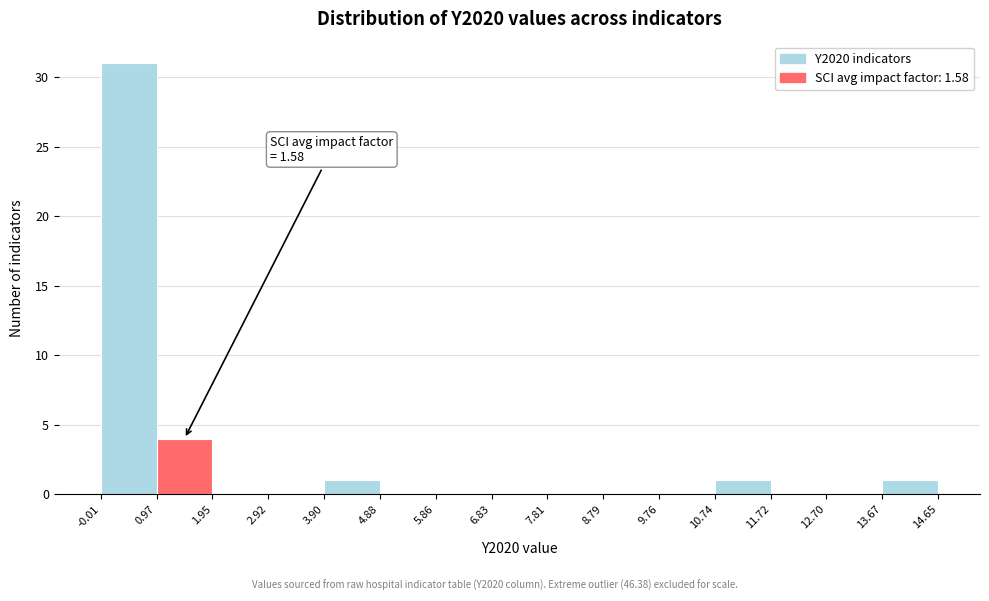

Which range on the x-axis has the tallest bar?

-0.01 to 0.97